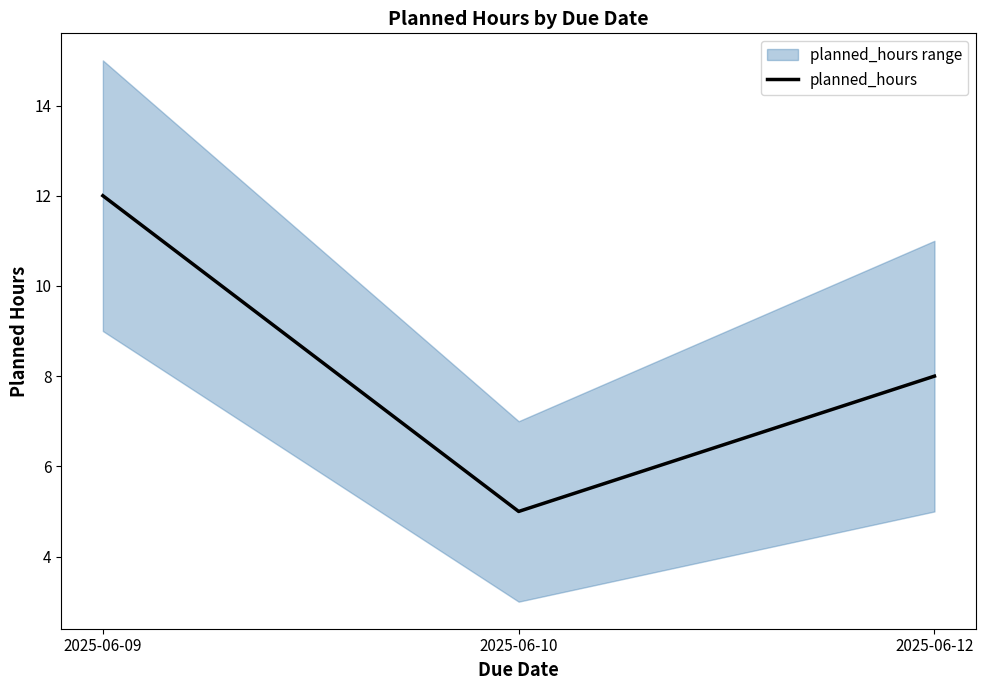

What is the minimum value shown in the chart?

5